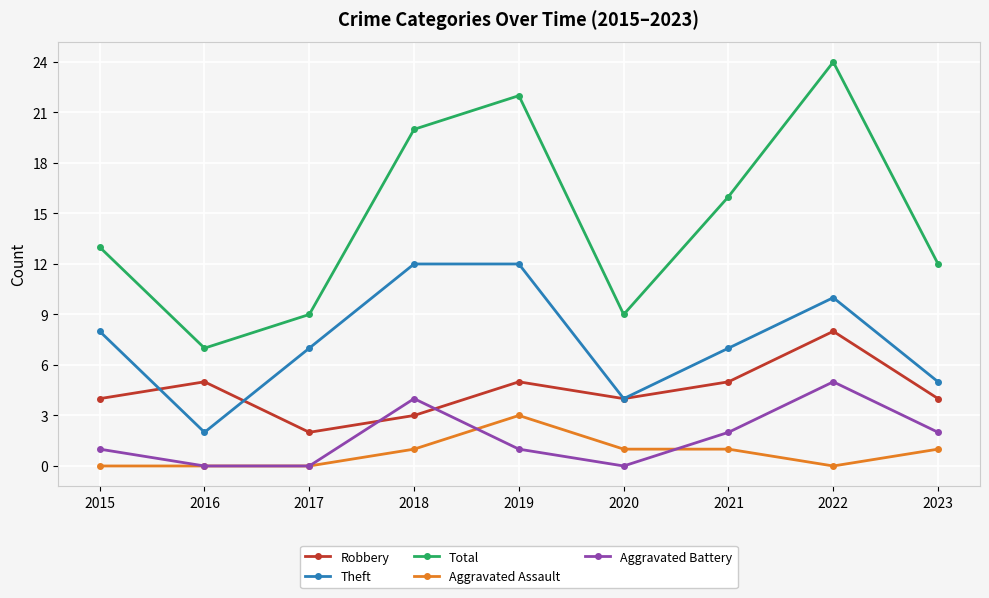

What is the average value of the Total series?

15